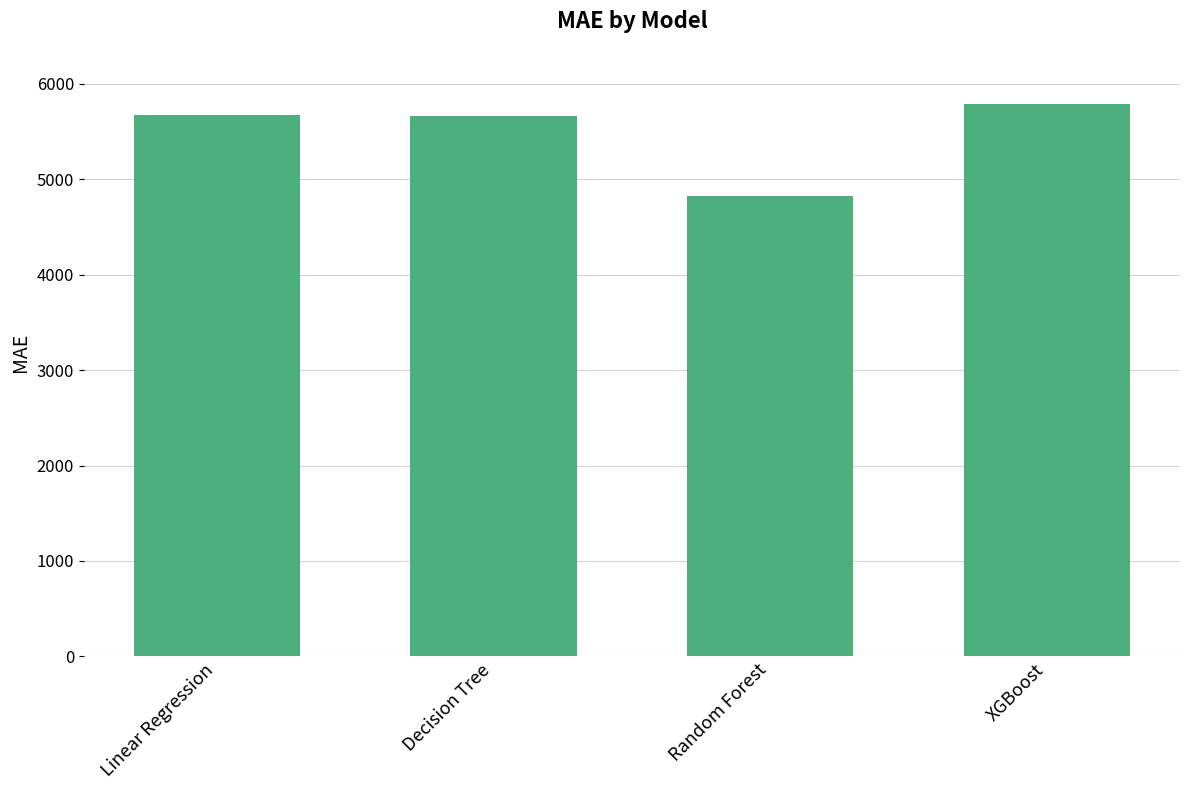

True or false: the data shows 7397.5 at Random Forest.

False